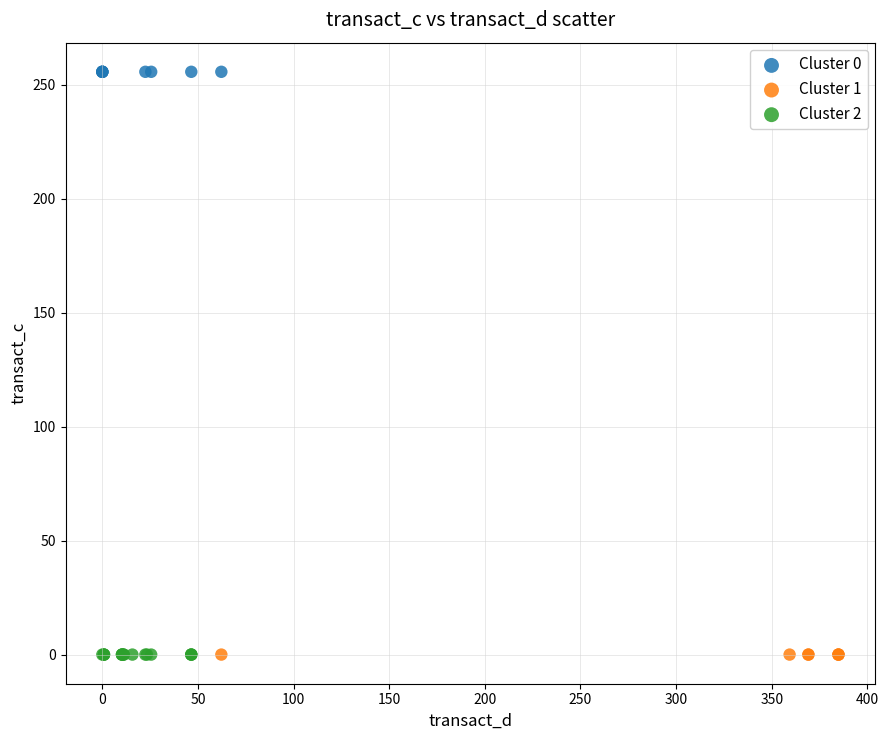

Which series contains the highest Y value?

Cluster 0